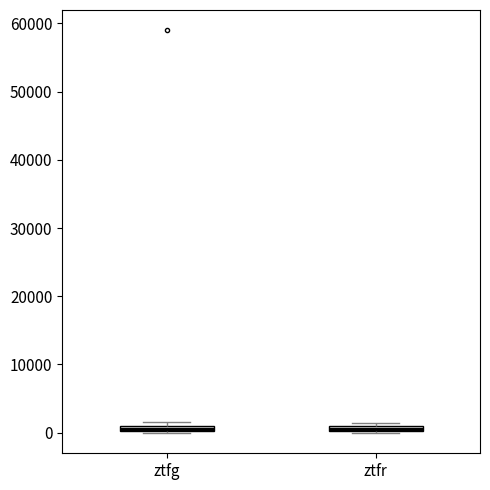

Where is the lower edge of the box for ztfg on the y-axis? The values are not printed on the chart, so give them approximately, as read against the axis.

0